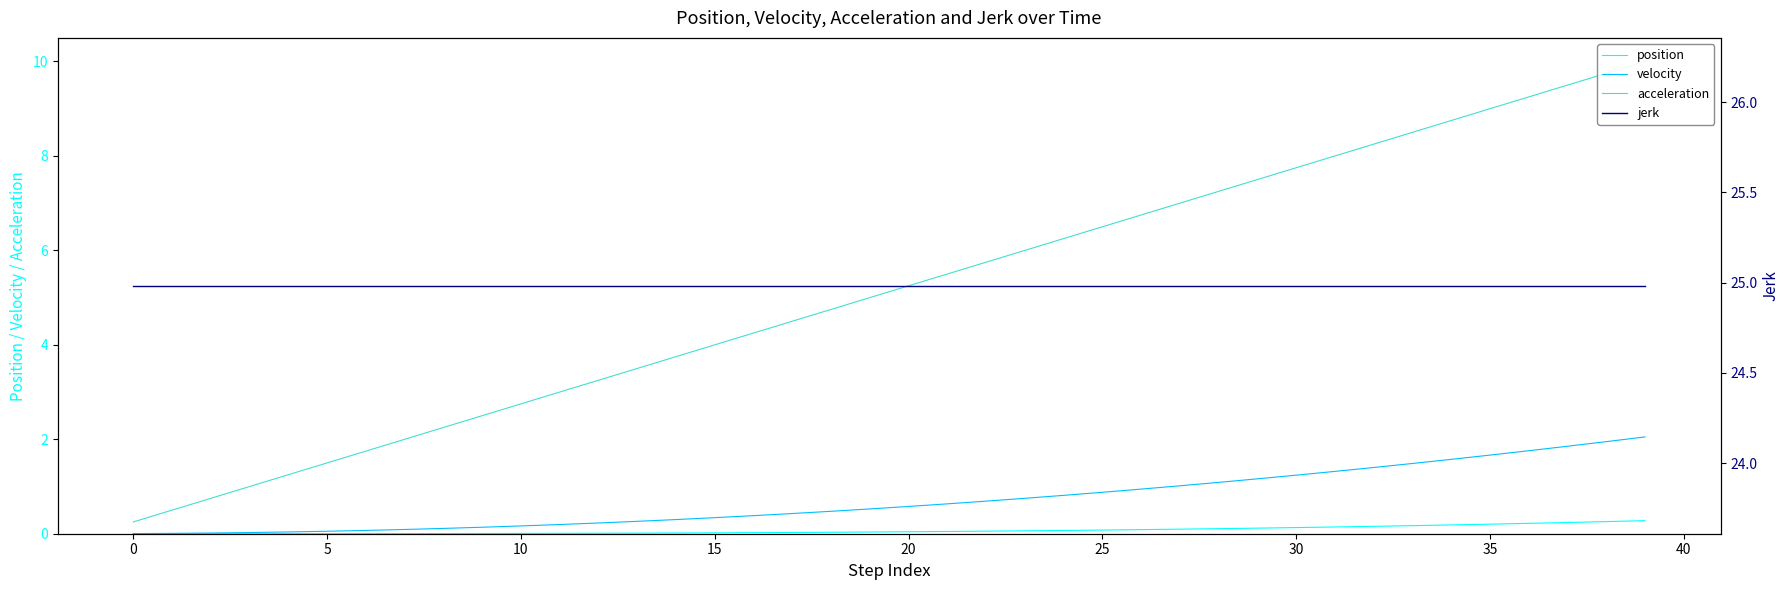

What is the difference between the maximum and minimum values in the acceleration series?

9.7